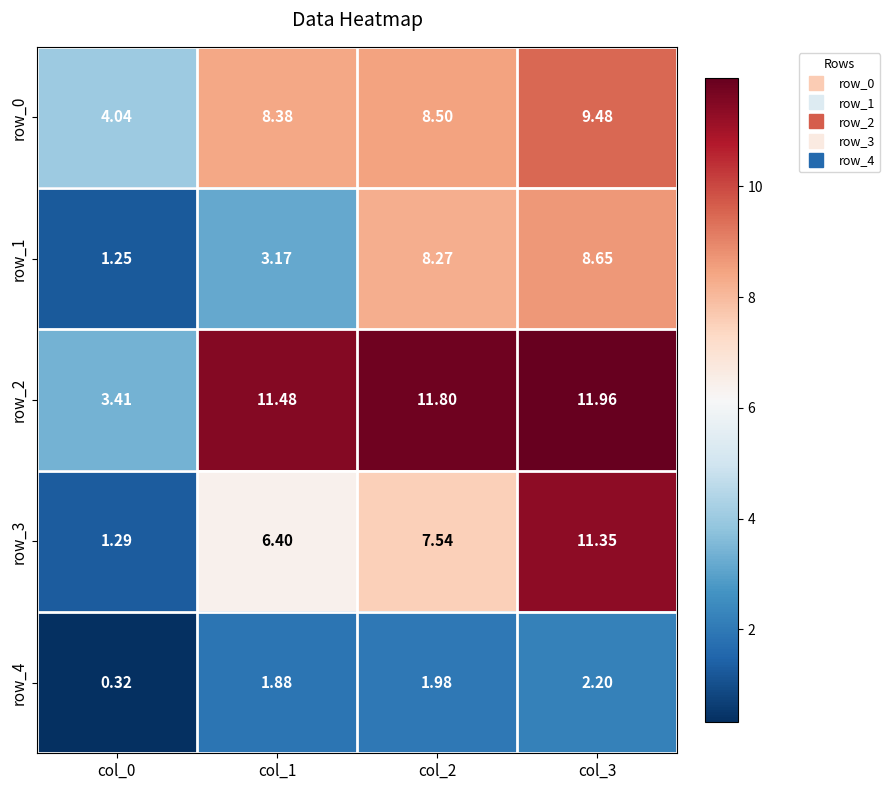

Is the value of row_1 at col_0 greater than the value of row_2 at col_2?

No